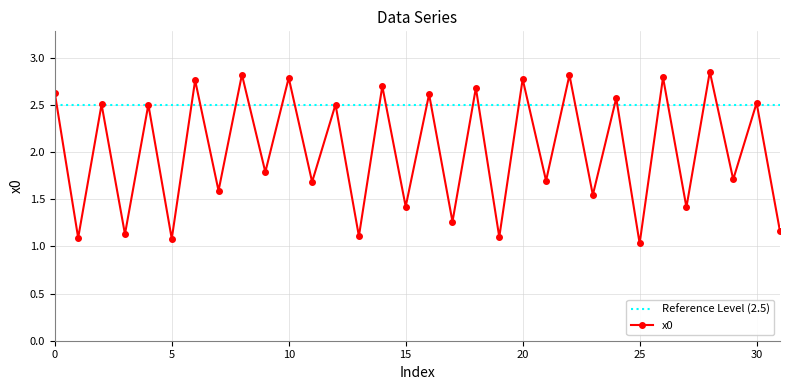

Reading left to right, transcribe all the data shown in this chart.

2.6	1.1	2.5	1.1	2.5	1.1	2.8	1.6	2.8	1.8	2.8	1.7	2.5	1.1	2.7	1.4	2.6	1.3	2.7	1.1	2.8	1.7	2.8	1.5	2.6	1.0	2.8	1.4	2.9	1.7	2.5	1.2